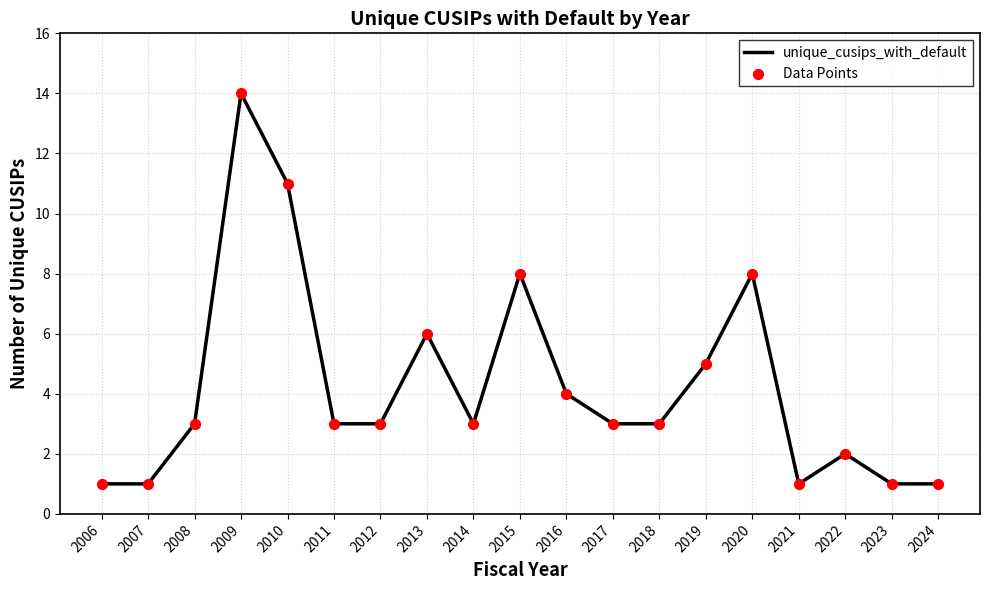

What is the change in value from 2017 to 2019?

+2